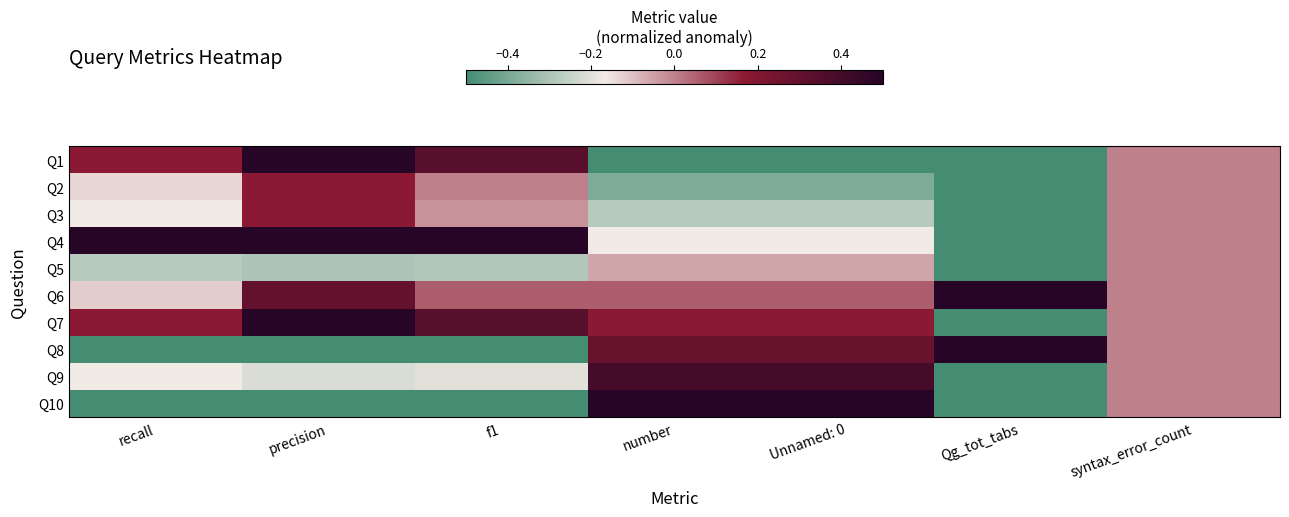

How many series are shown in this chart?

10